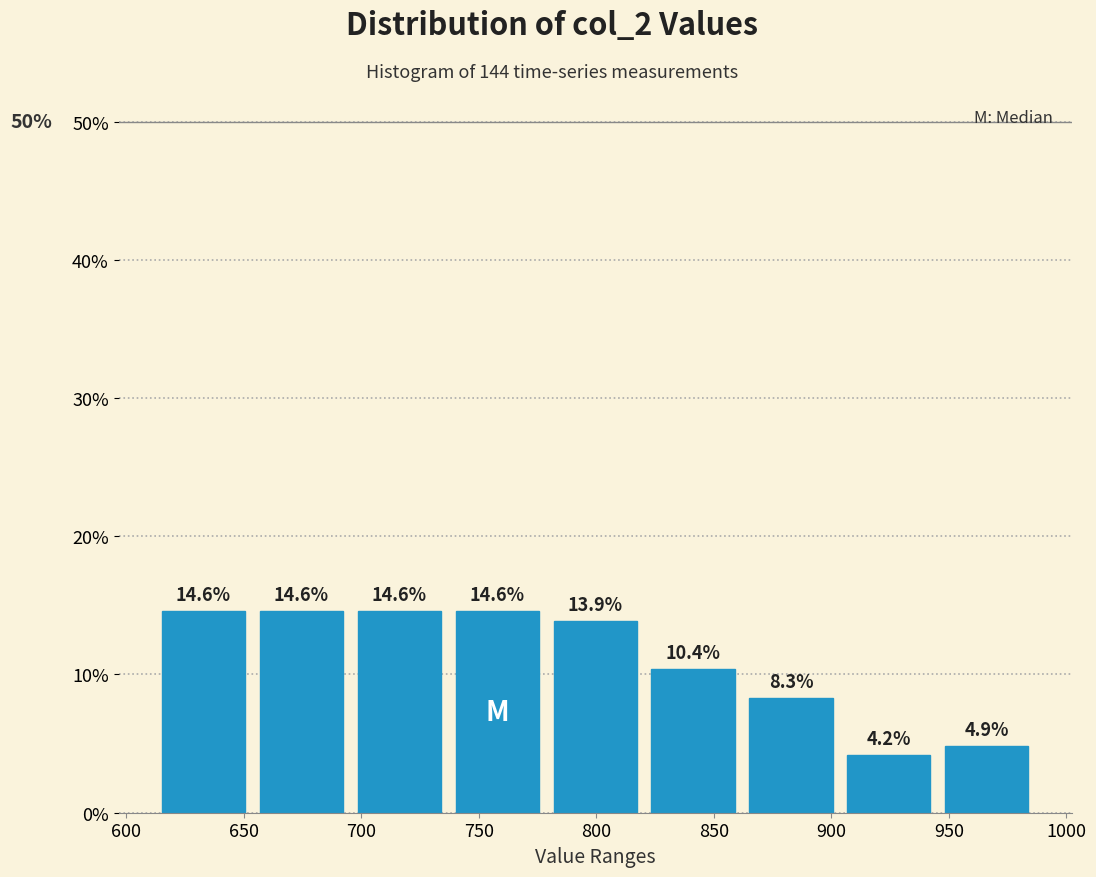

Reading left to right, list every bar in this chart as the range it spans on the x-axis followed by its height. The bar edges are not printed on the chart, so give them approximately, as read against the axis.

610 to 655: 14.6
655 to 695: 14.6
695 to 735: 14.6
735 to 780: 14.6
780 to 820: 13.9
820 to 860: 10.4
860 to 905: 8.3
905 to 945: 4.2
945 to 985: 4.9